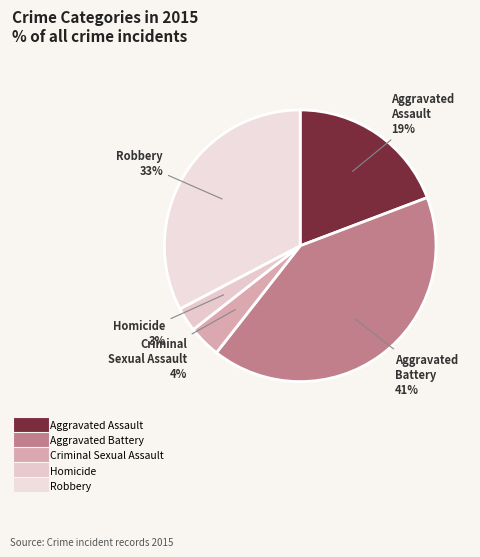

Which category has the smallest portion of the pie?

Homicide